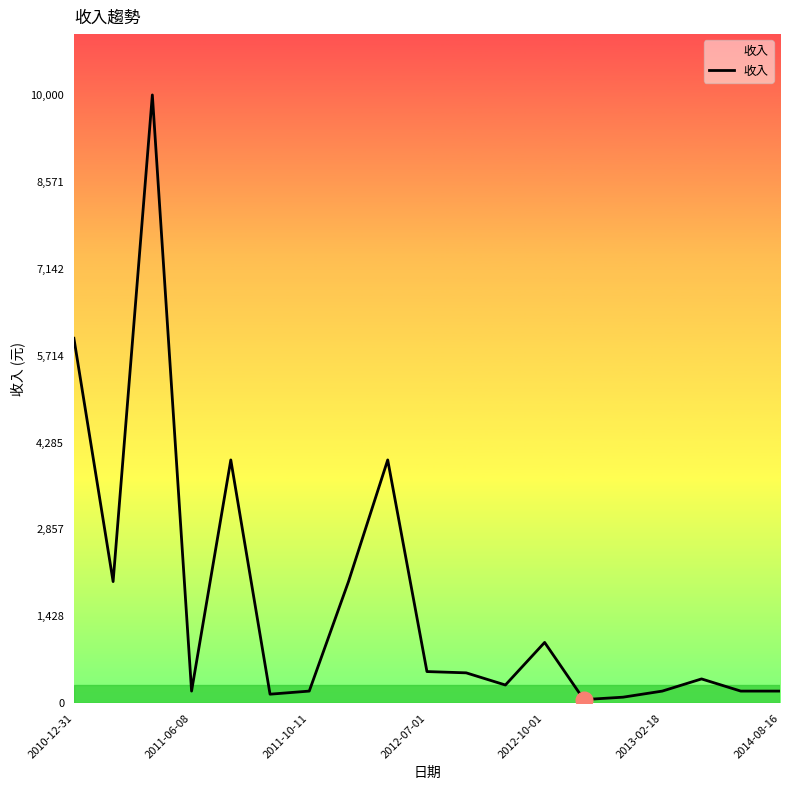

What is the difference between the maximum and minimum values?

9940